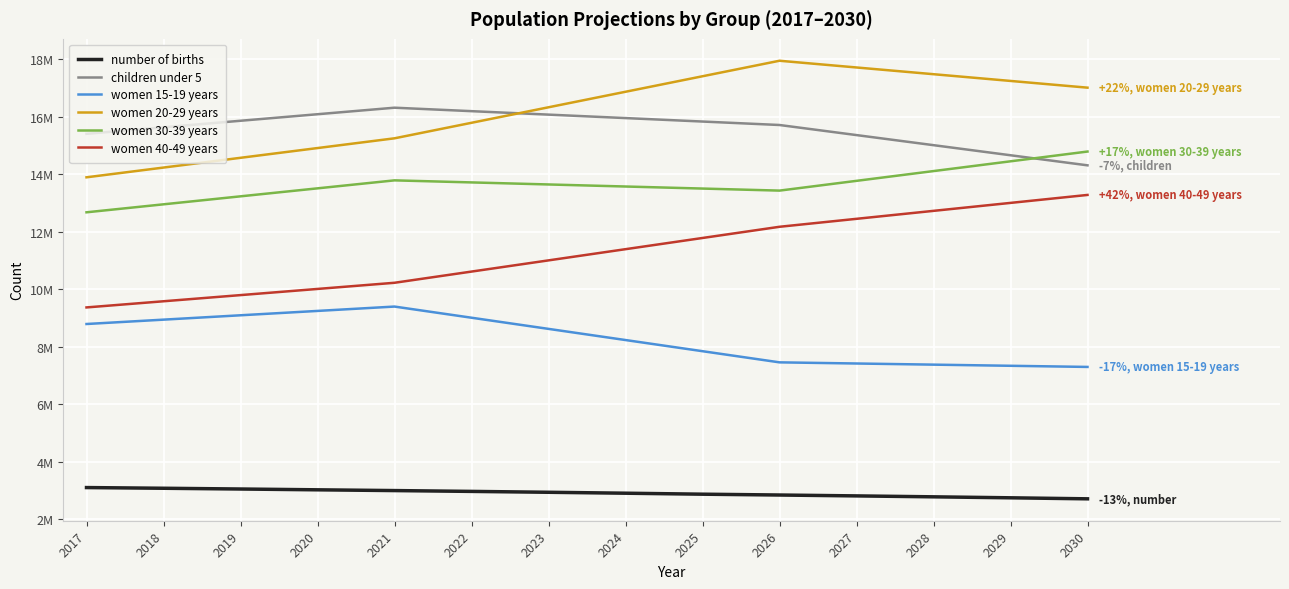

True or false: number of births and women 15-19 years intersect in this chart.

False